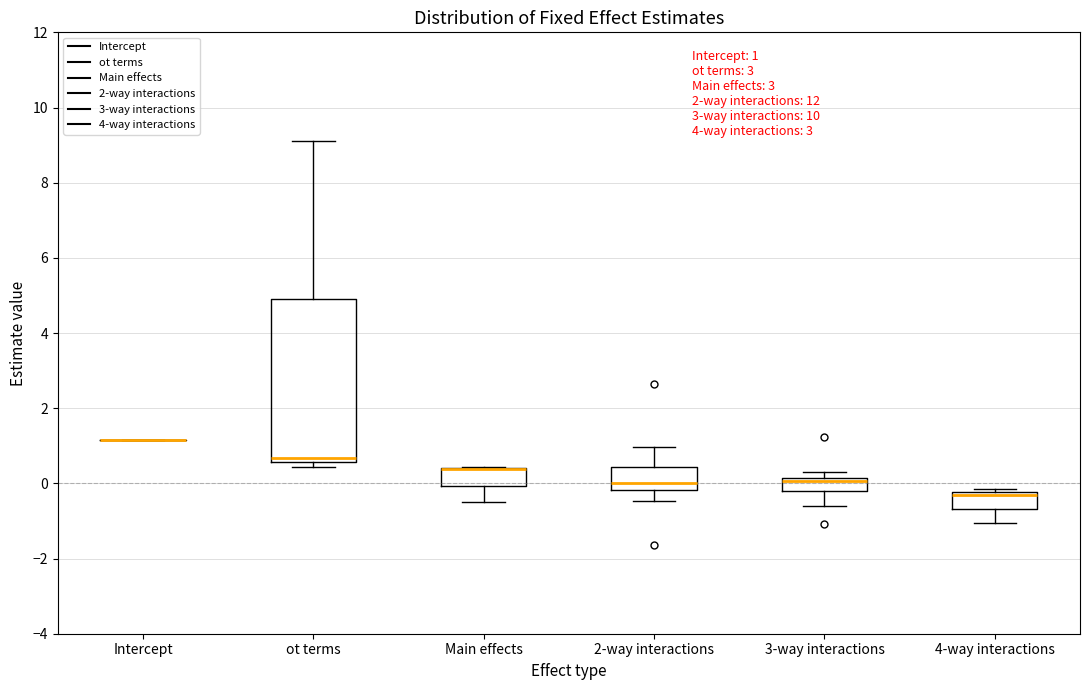

Comparing the boxes themselves (not the whiskers), which one is the tallest?

ot terms